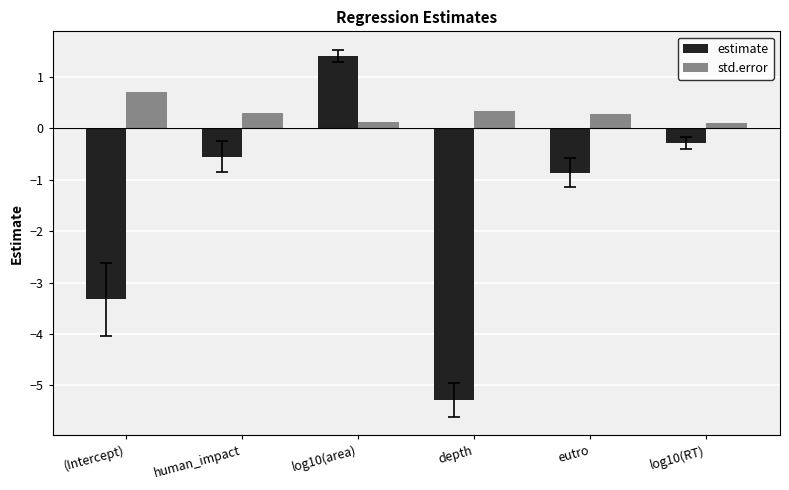

True or false: estimate has a value of -5.3 at depth.

True